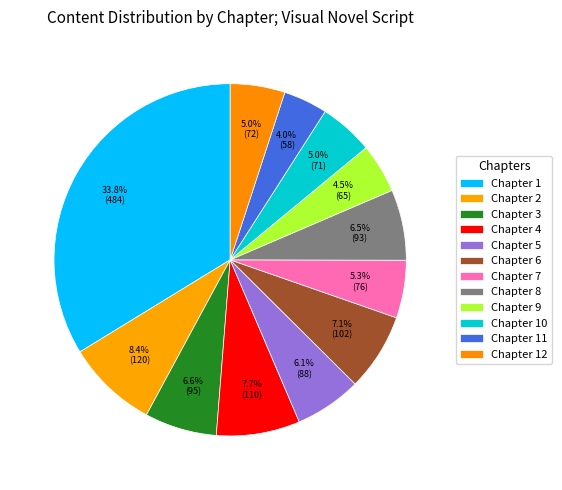

True or false: Chapter 9 accounts for 1% of the total.

False